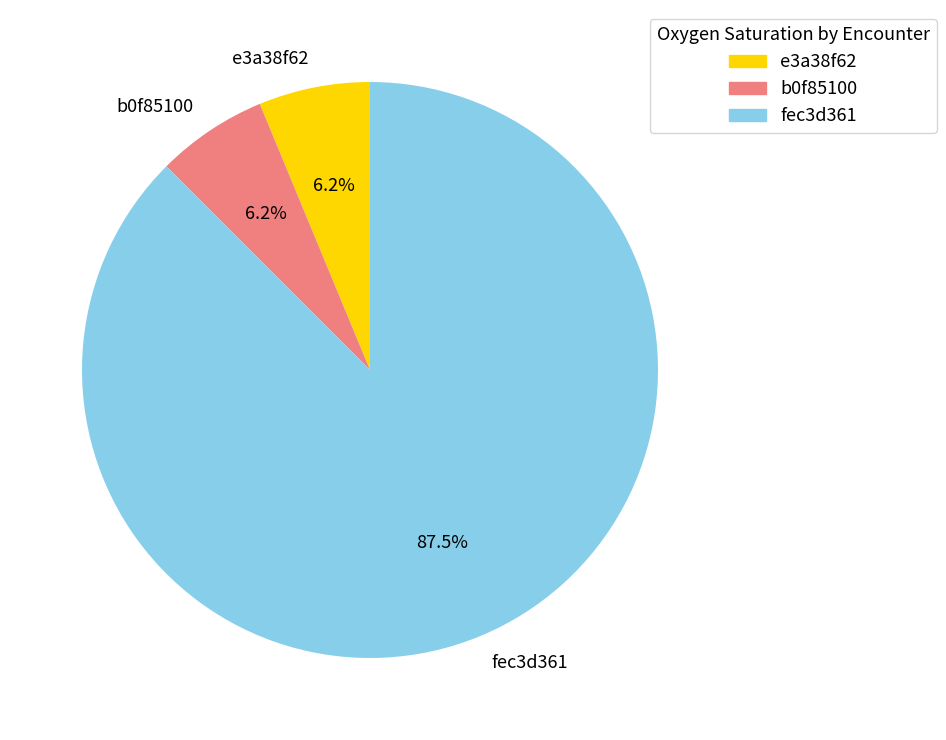

Which slice is the largest?

fec3d361